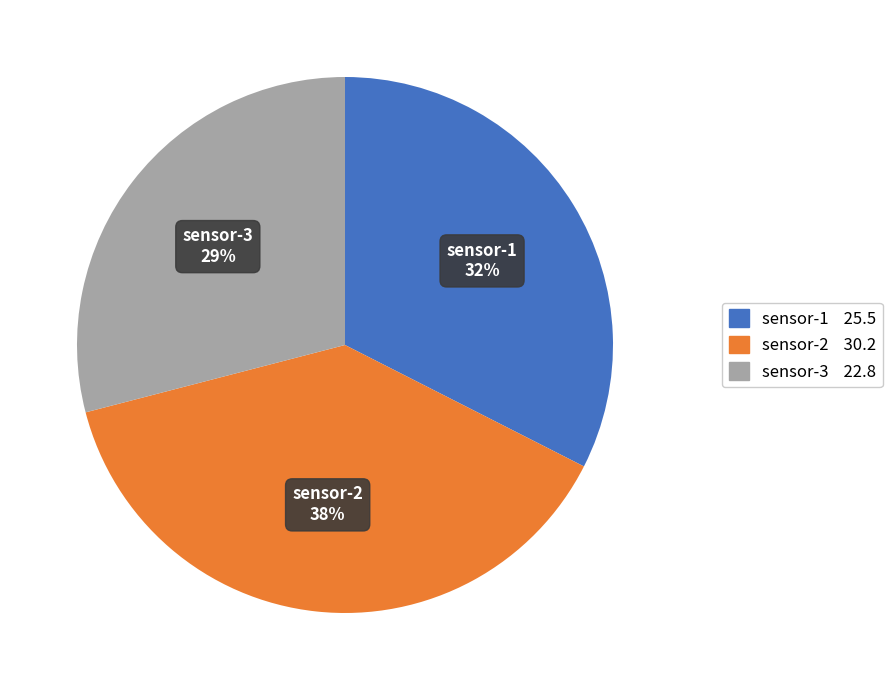

How many slices are in this pie chart?

3